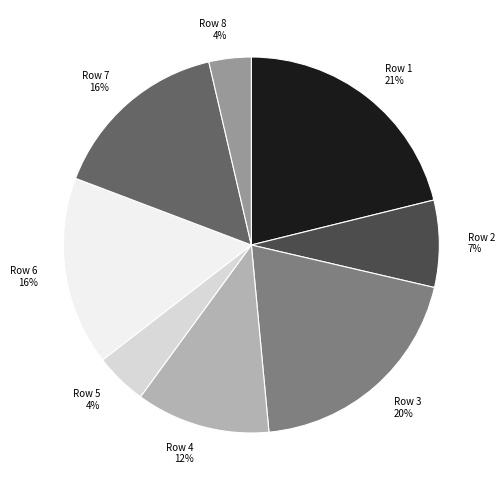

To the nearest percent, what is the average slice percentage?

12%